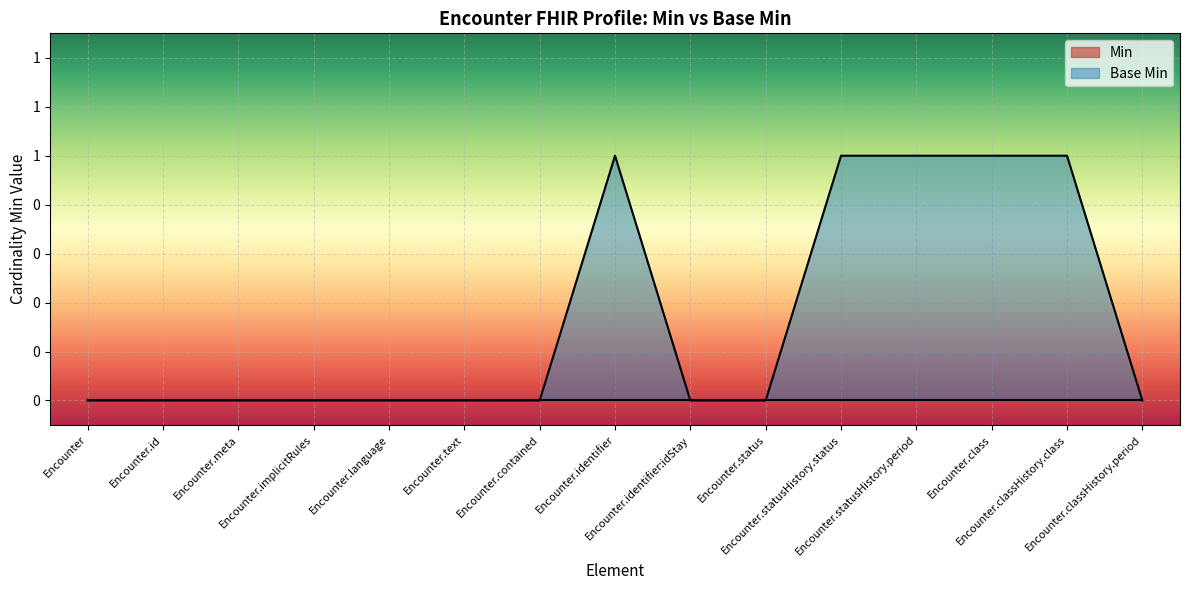

True or false: the data shows 0 at Encounter.status.

True